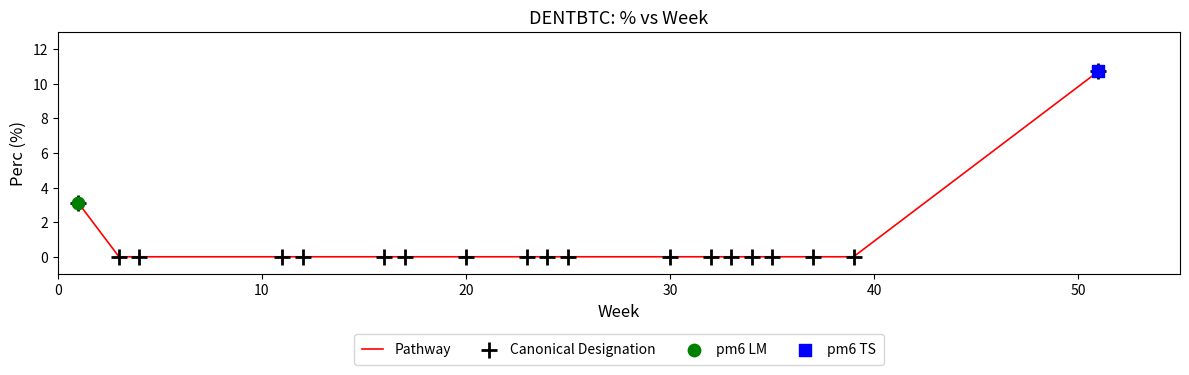

What is the greatest value displayed?

10.7